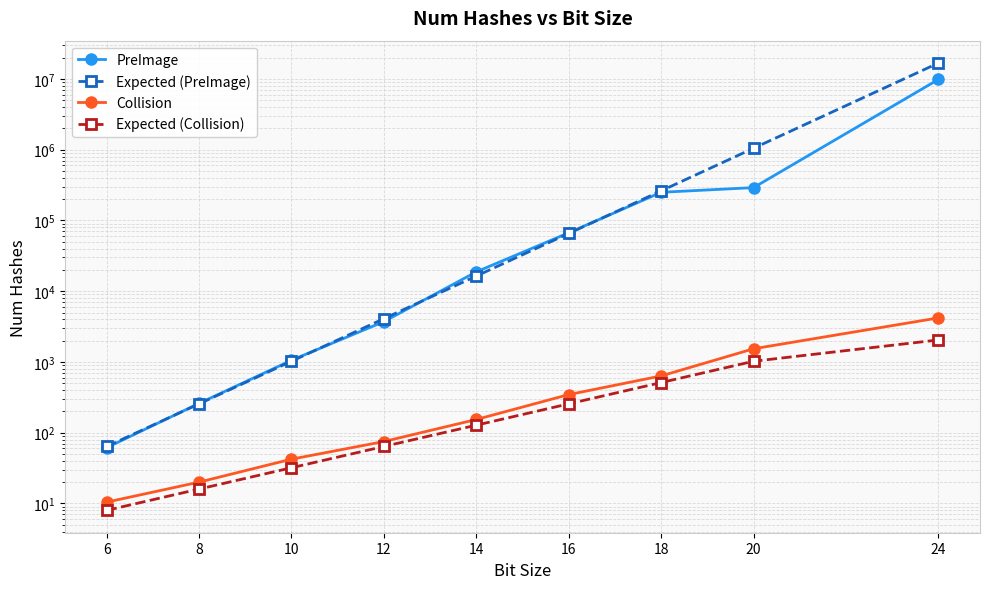

True or false: Expected (Collision) has a value of 32.0 at 10.

True